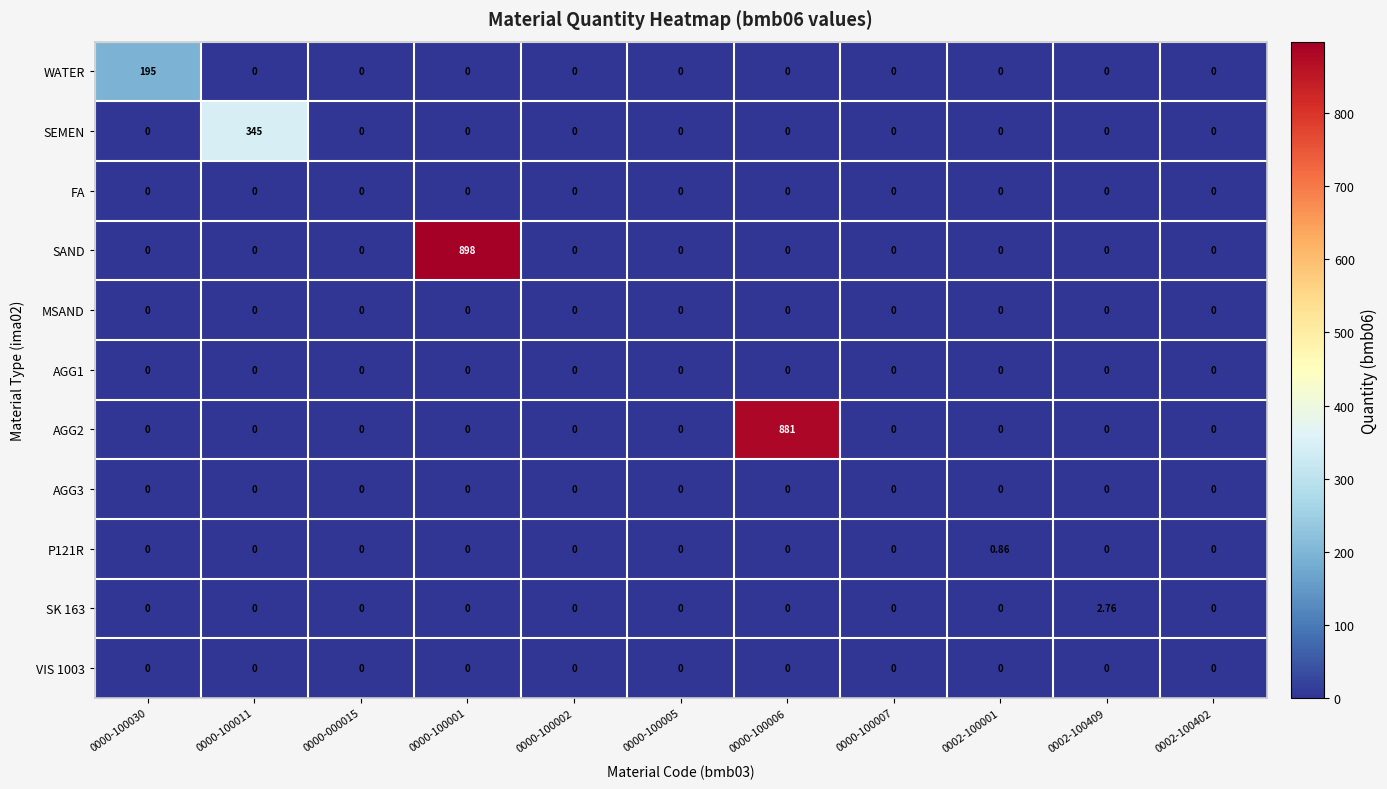

Which series has the largest range (max minus min)?

SAND